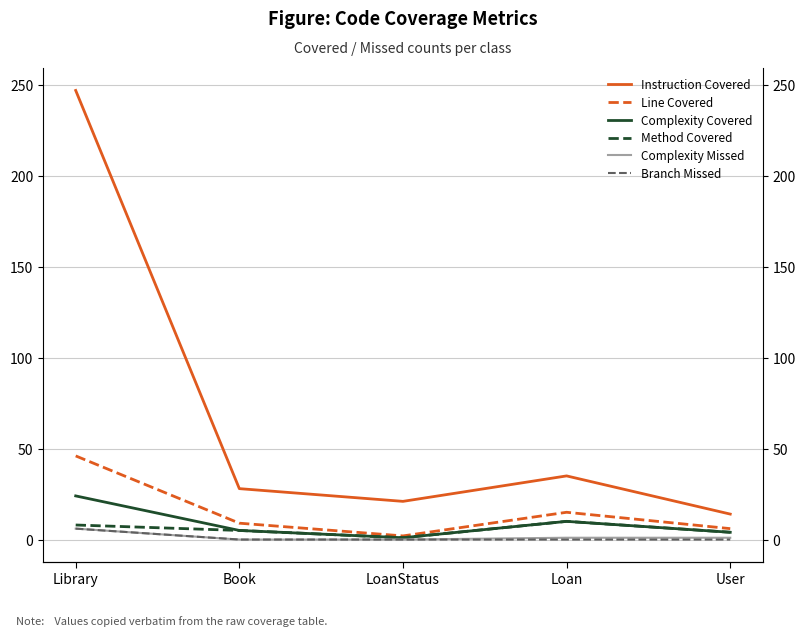

Which series has the widest spread of values?

Instruction Covered